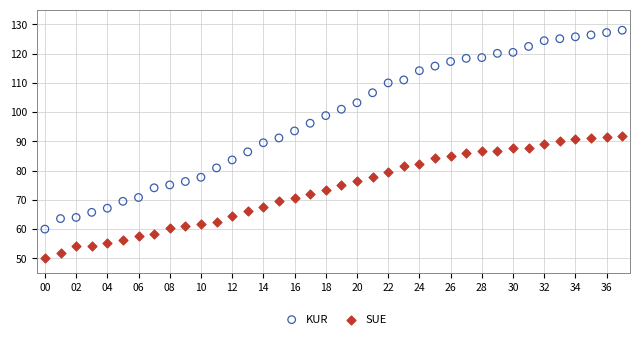

Which series reaches the minimum Y coordinate?

SUE